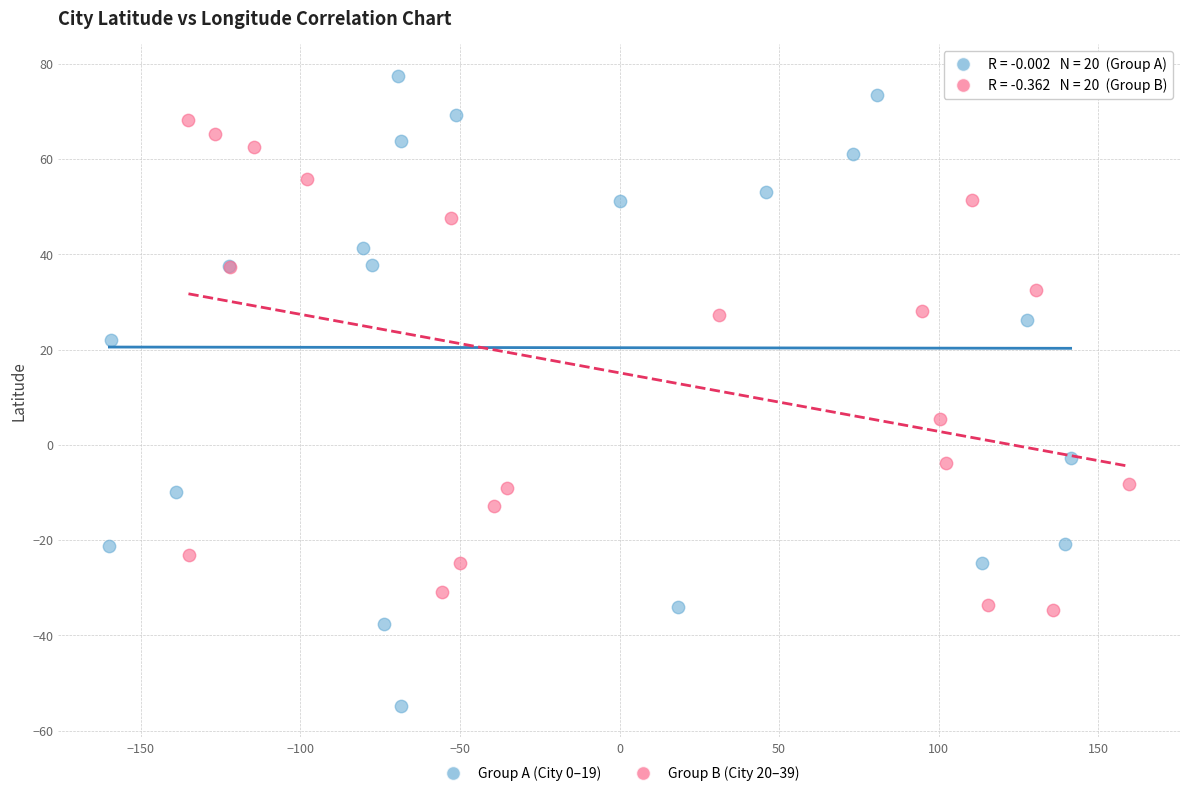

Which series contains the lowest Y value?

Group A (City 0–19)